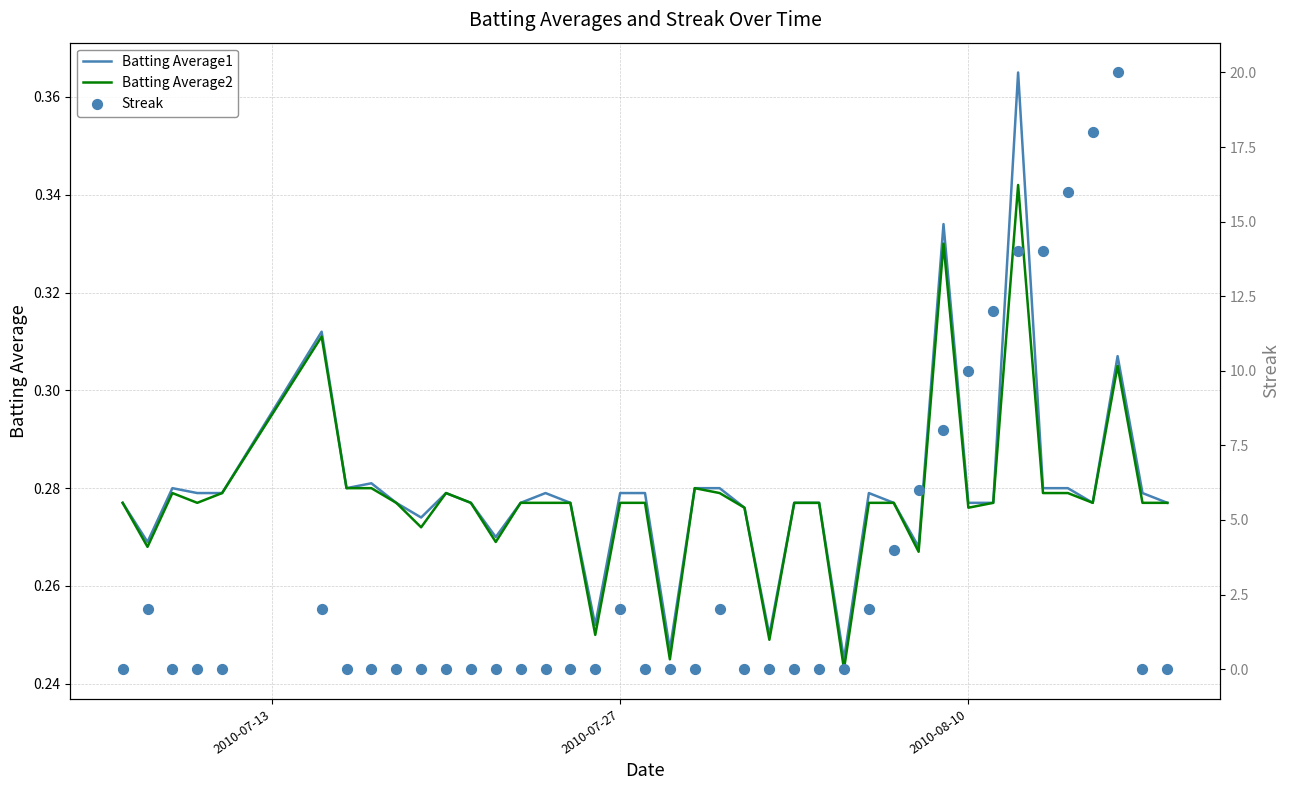

Is the value of Batting Average1 at 2010-07-27 greater than the value of Batting Average2 at 19?

Yes